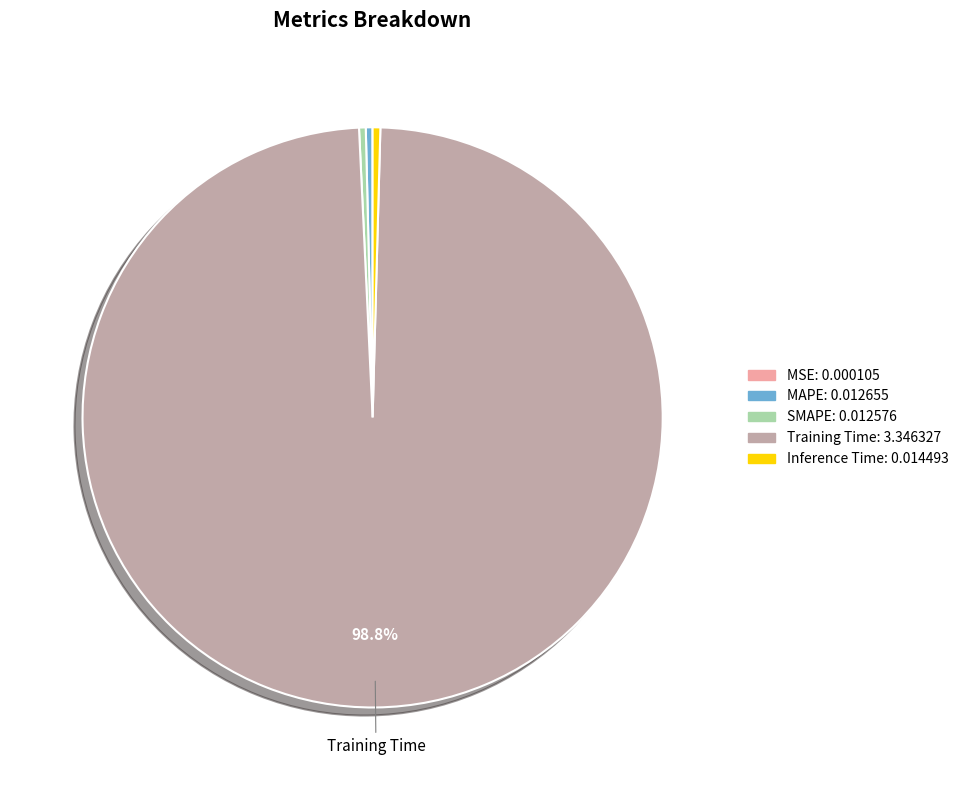

What percentage is the Training Time slice, to the nearest percent?

99%